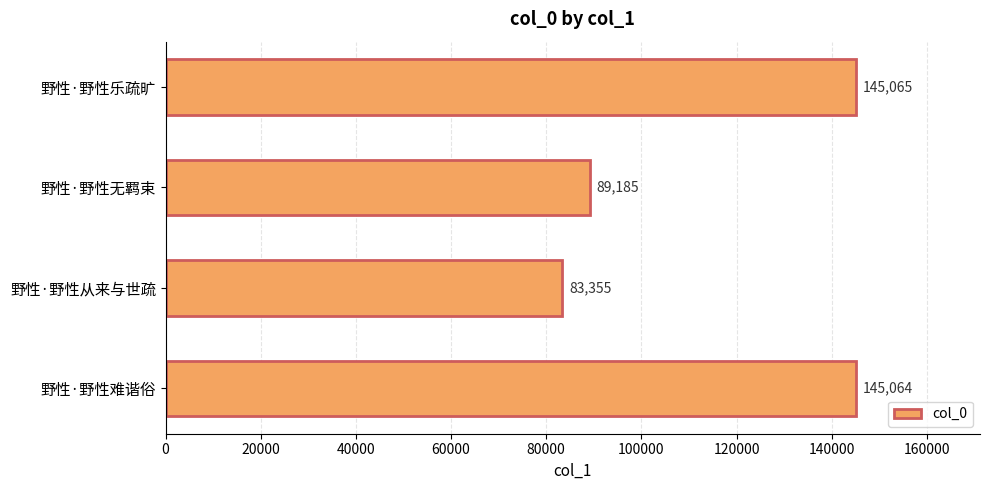

How many data points does each series have?

4